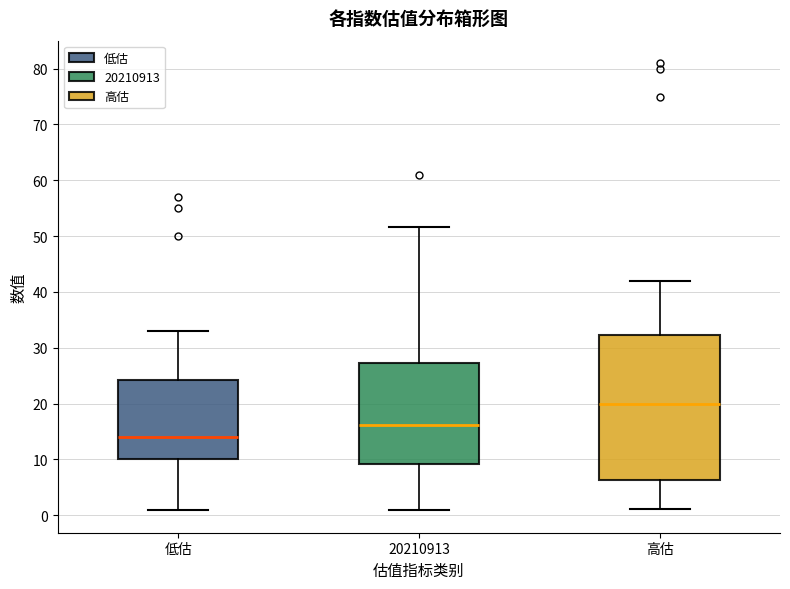

Reading left to right, transcribe this box plot: for each box, give where its median line is, the range the box spans, and where its two whiskers end, as read against the y-axis. The values are not printed on the chart, so give them approximately, as read against the axis.

低估: median 14, box 10 to 24, whiskers 1 to 33
20210913: median 16, box 9 to 27, whiskers 1 to 52
高估: median 20, box 6 to 32, whiskers 1 to 42